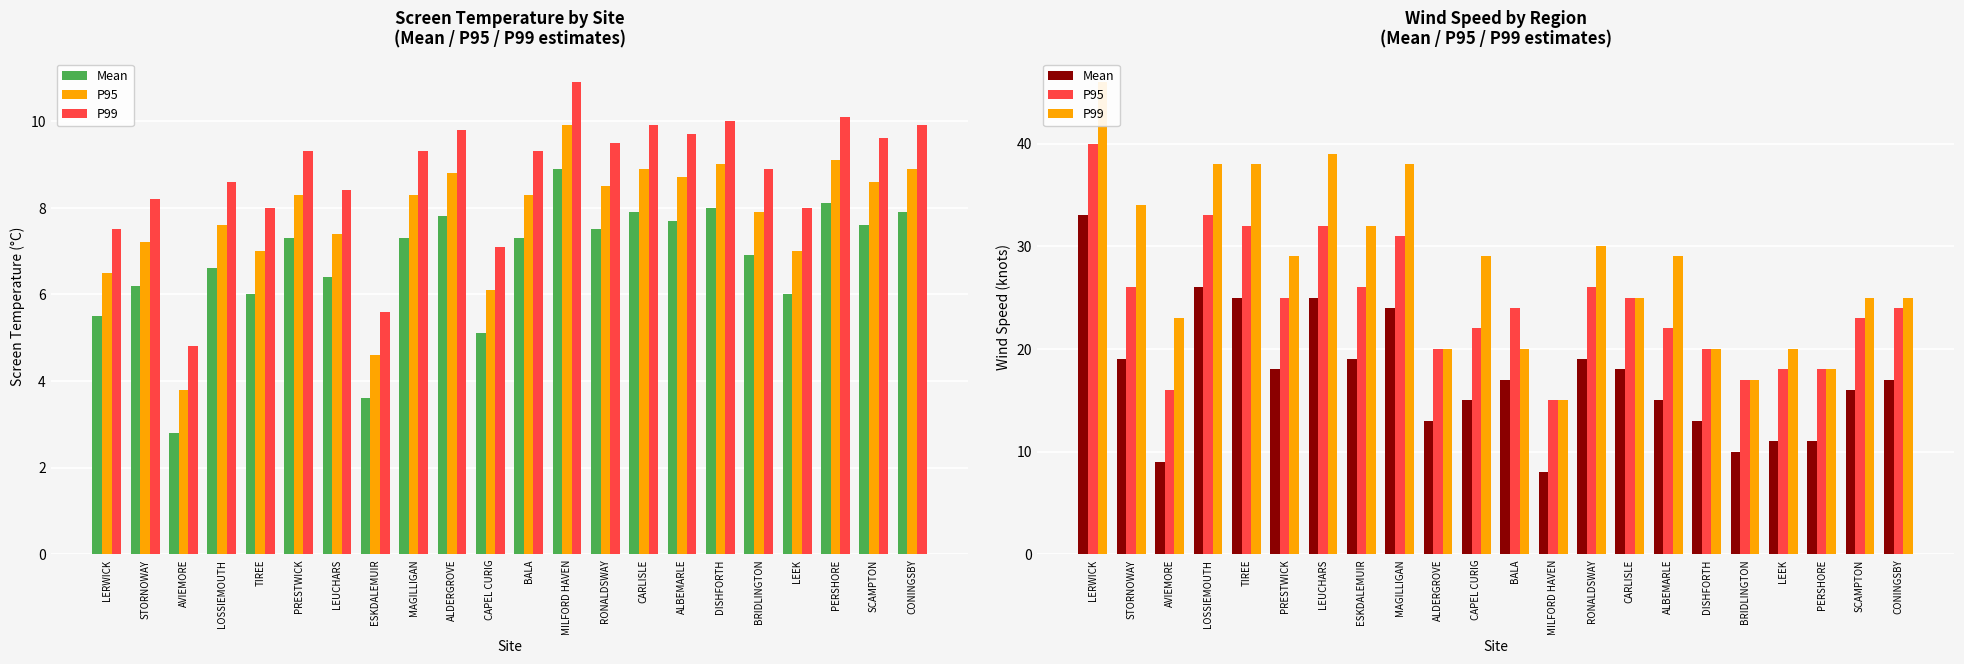

The Mean series shows 17 at BALA. True or false?

True